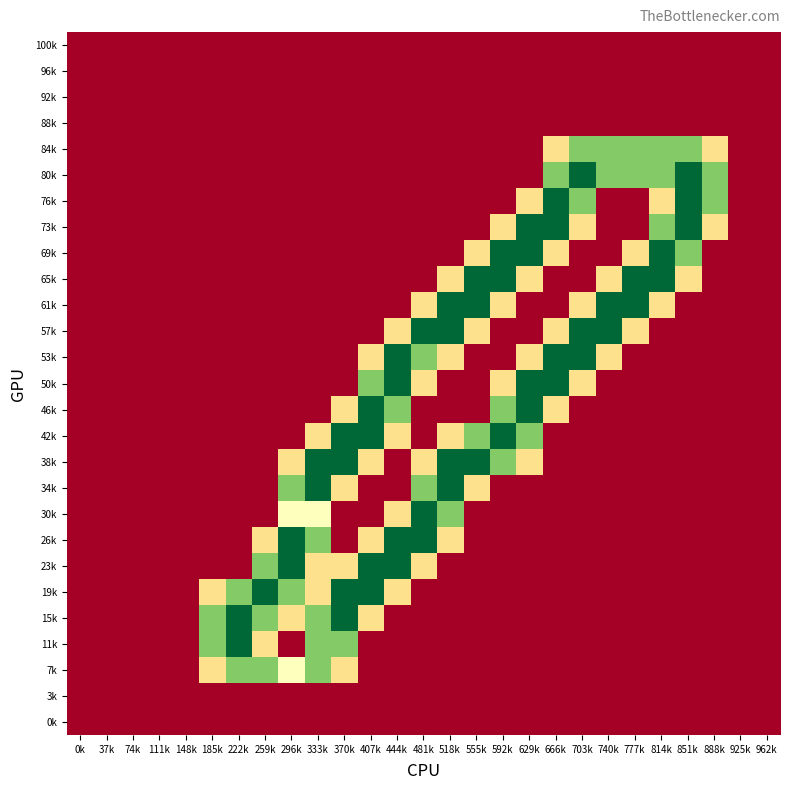

Between 370k and 888k, which is larger?

370k